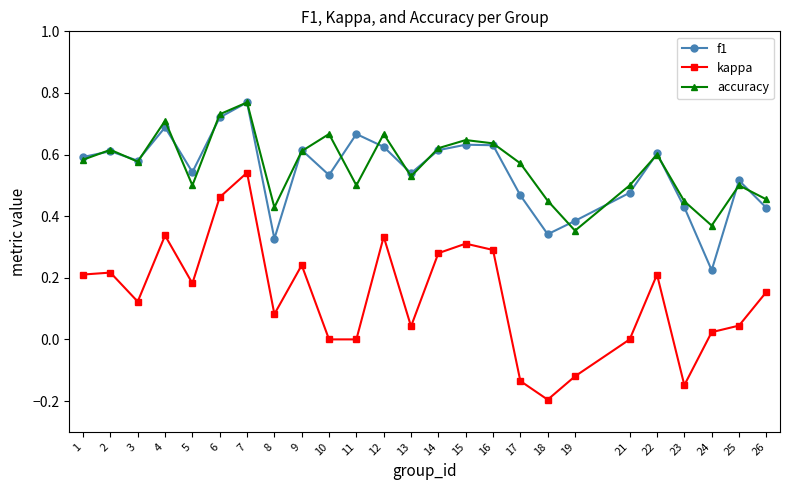

Where is the first local minimum for kappa?

3